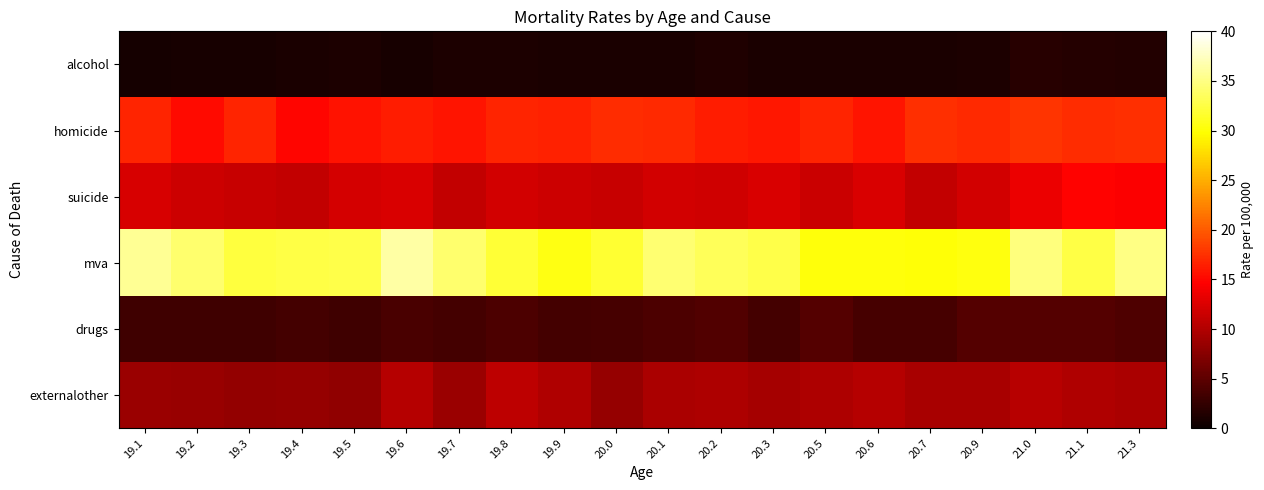

Which has a higher value, 20.5 or 21.1?

21.1